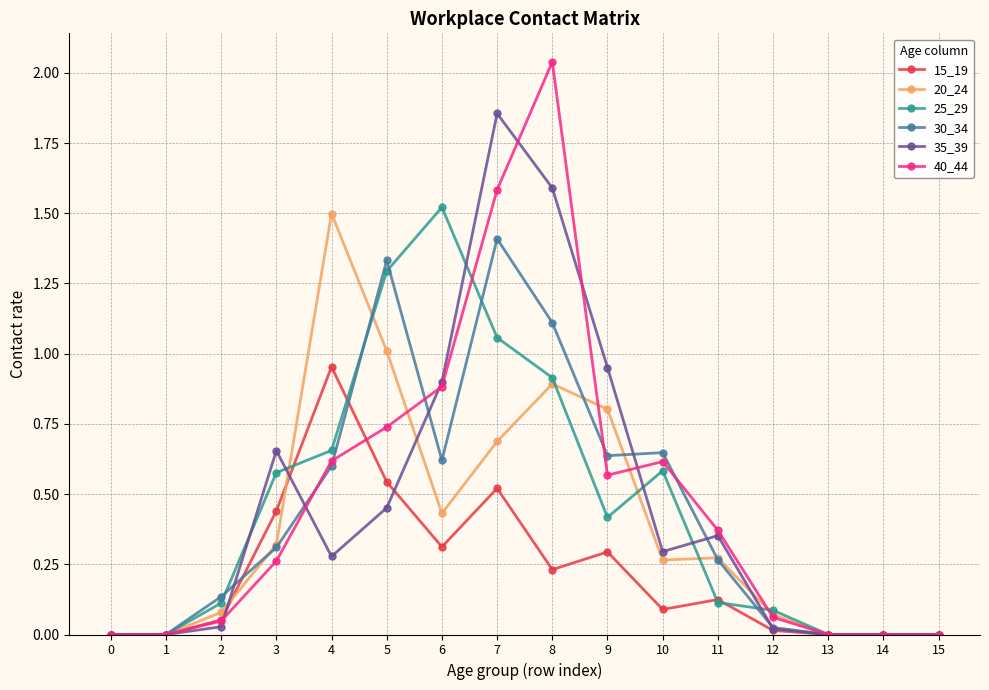

At which category does 40_44 reach its first local peak?

8